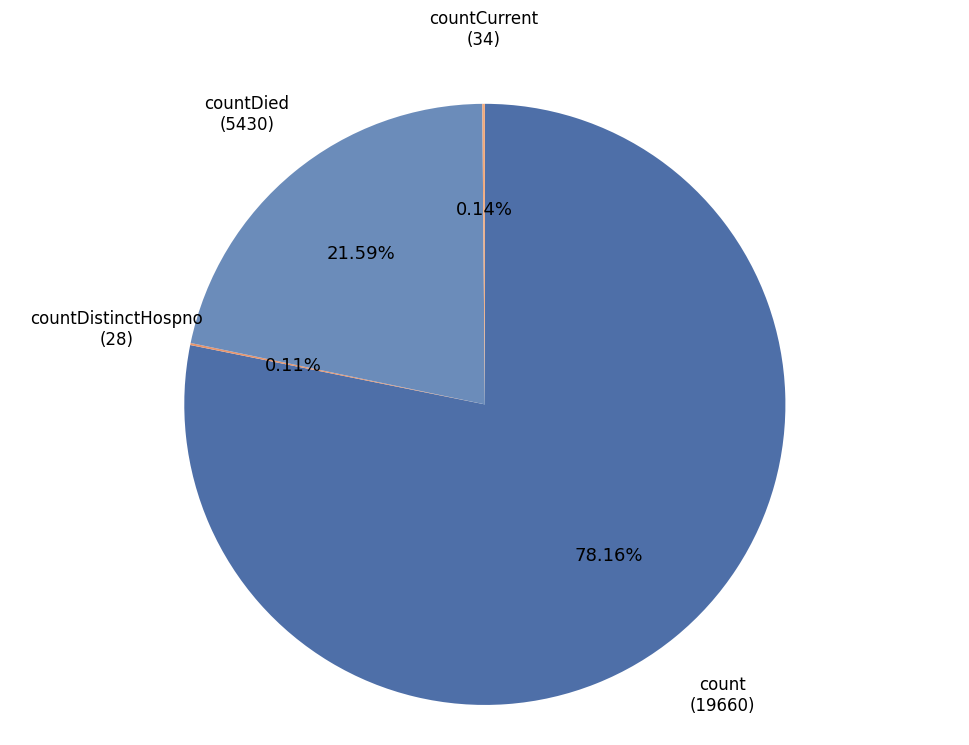

What is the majority slice?

count